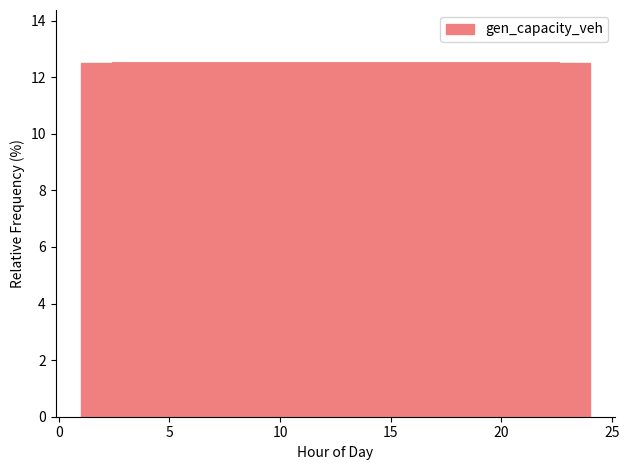

Reading left to right, list every bar in this chart as the range it spans on the x-axis followed by its height. Neither the bar edges nor the heights are printed on the chart, so give them approximately, as read against the axes.

1.0 to 4.0: 12.6
4.0 to 7.0: 12.6
7.0 to 9.5: 12.6
9.5 to 12.5: 12.6
12.5 to 15.5: 12.6
15.5 to 18.5: 12.6
18.5 to 21.0: 12.6
21.0 to 24.0: 12.6